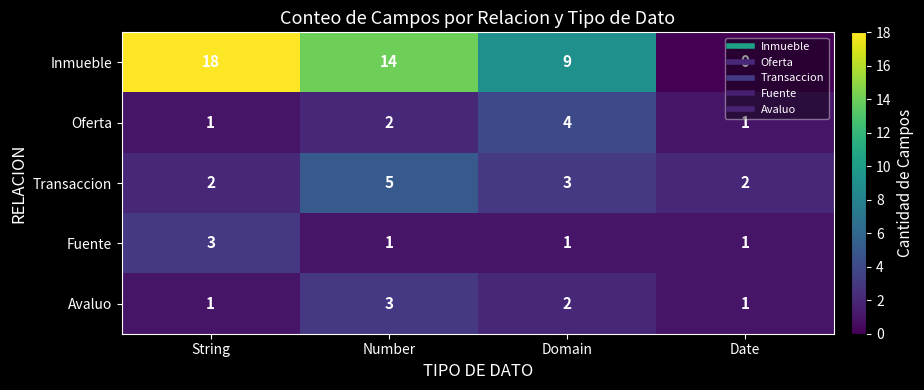

Which series has the widest spread of values?

Inmueble